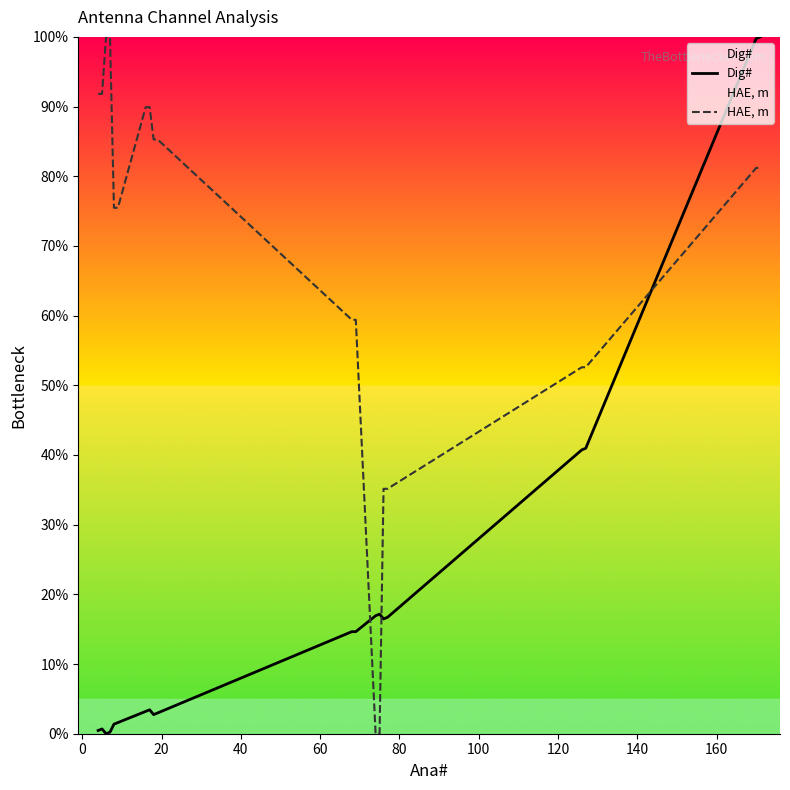

Rank the series by their average value, from highest to lowest.

HAE, m, Dig#